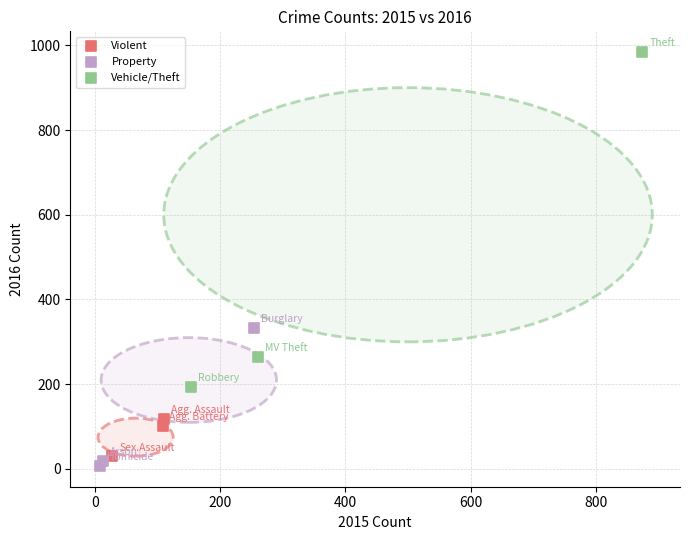

Which series has the widest spread of Y values?

Vehicle/Theft